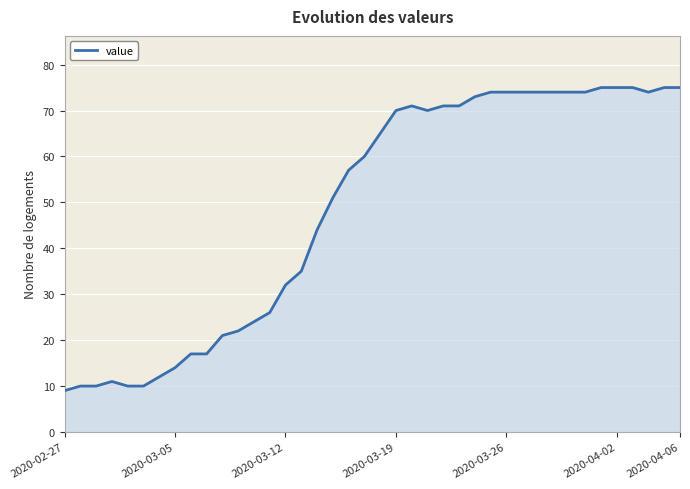

What is the minimum value shown in the chart?

9